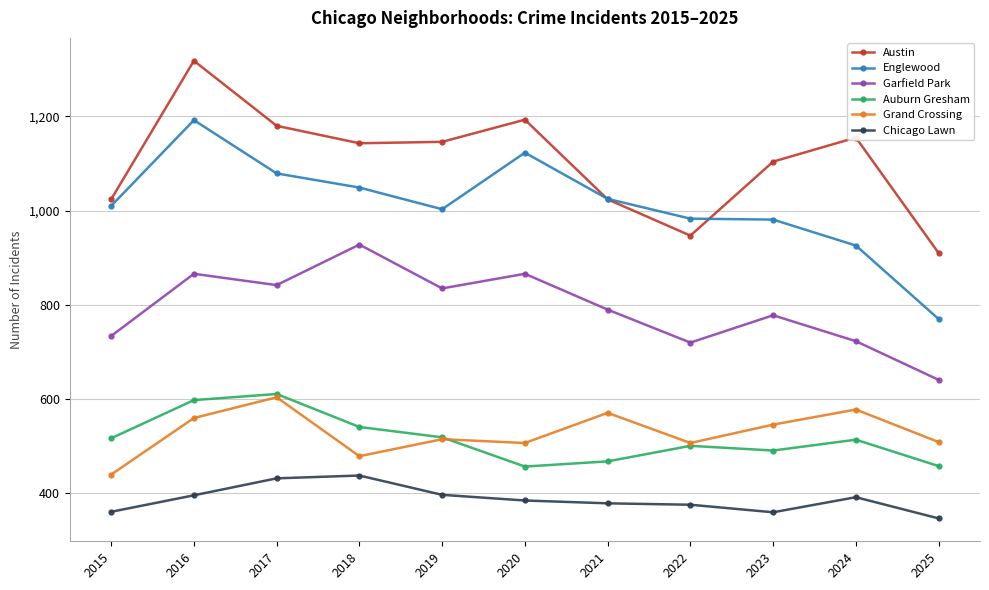

What is the value of the Garfield Park point at the 11th from the left?

641